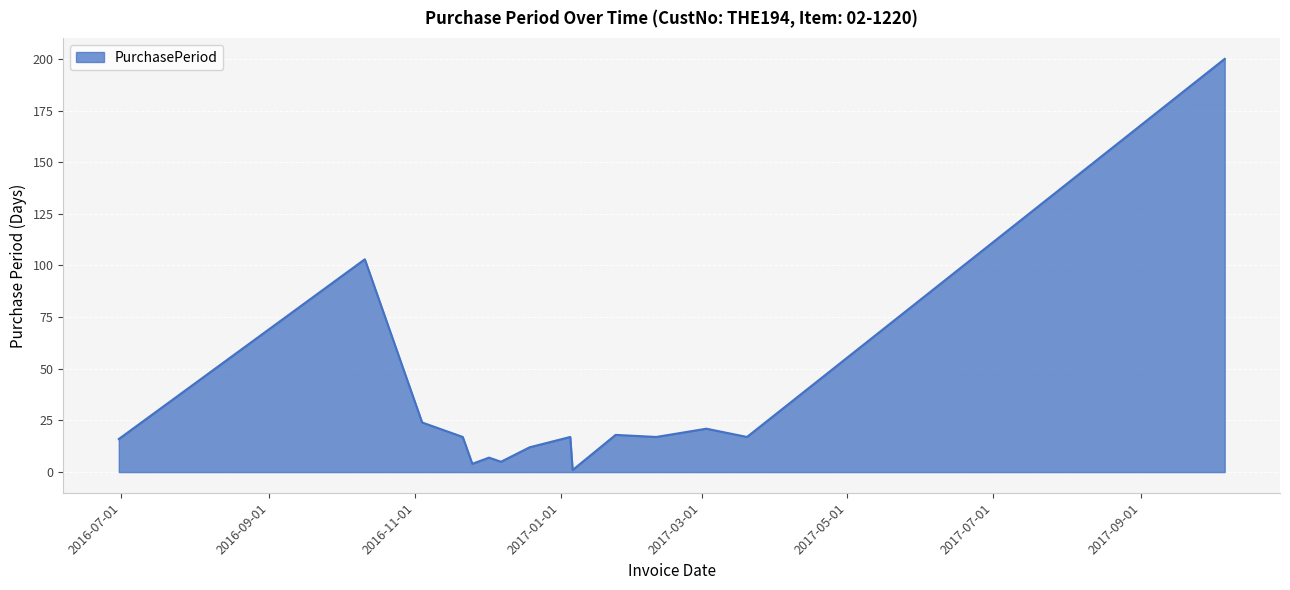

What is the maximum value shown in the chart?

200